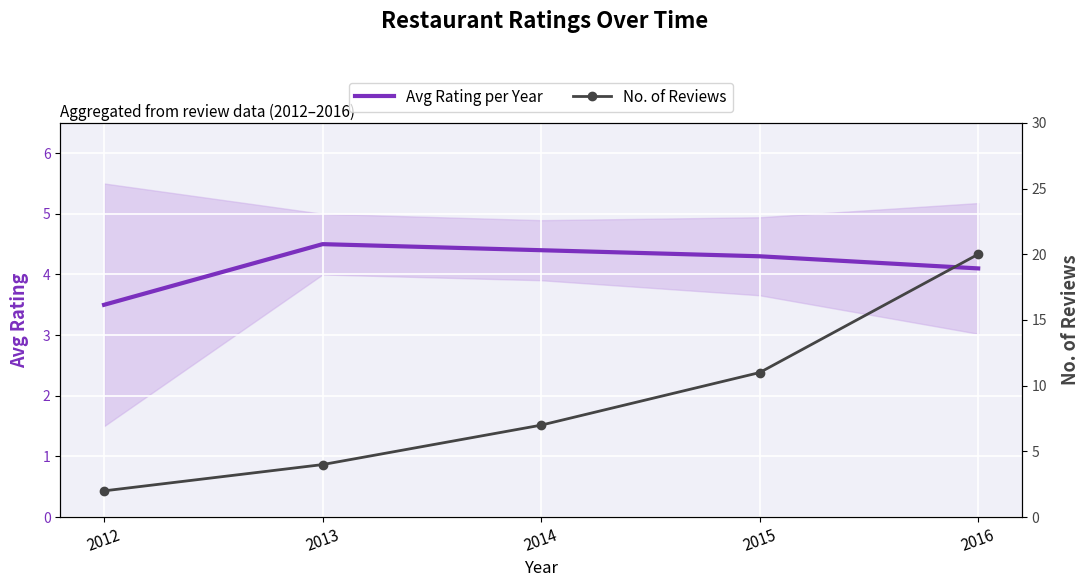

True or false: No. of Reviews has more than 2 interior local peaks.

False